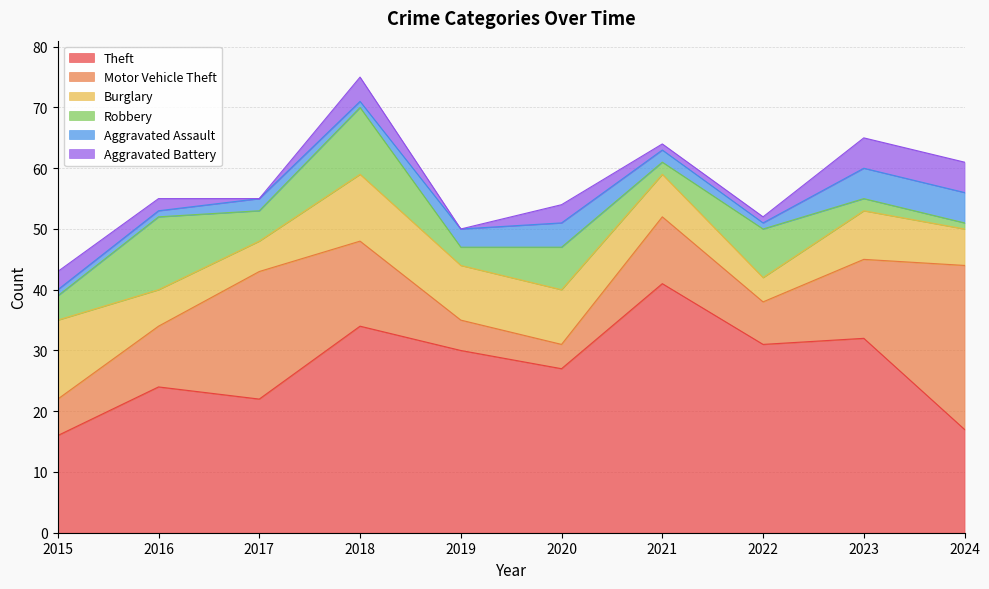

What is the difference between the maximum and minimum values in the Aggravated Assault series?

4